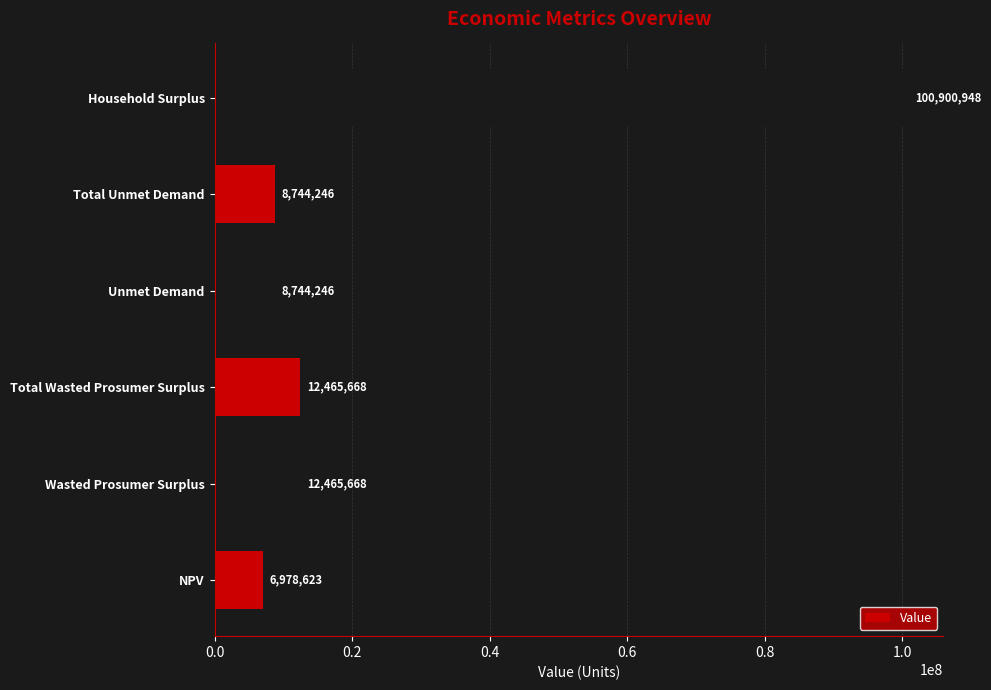

Between NPV and Household Surplus, which is larger?

Household Surplus